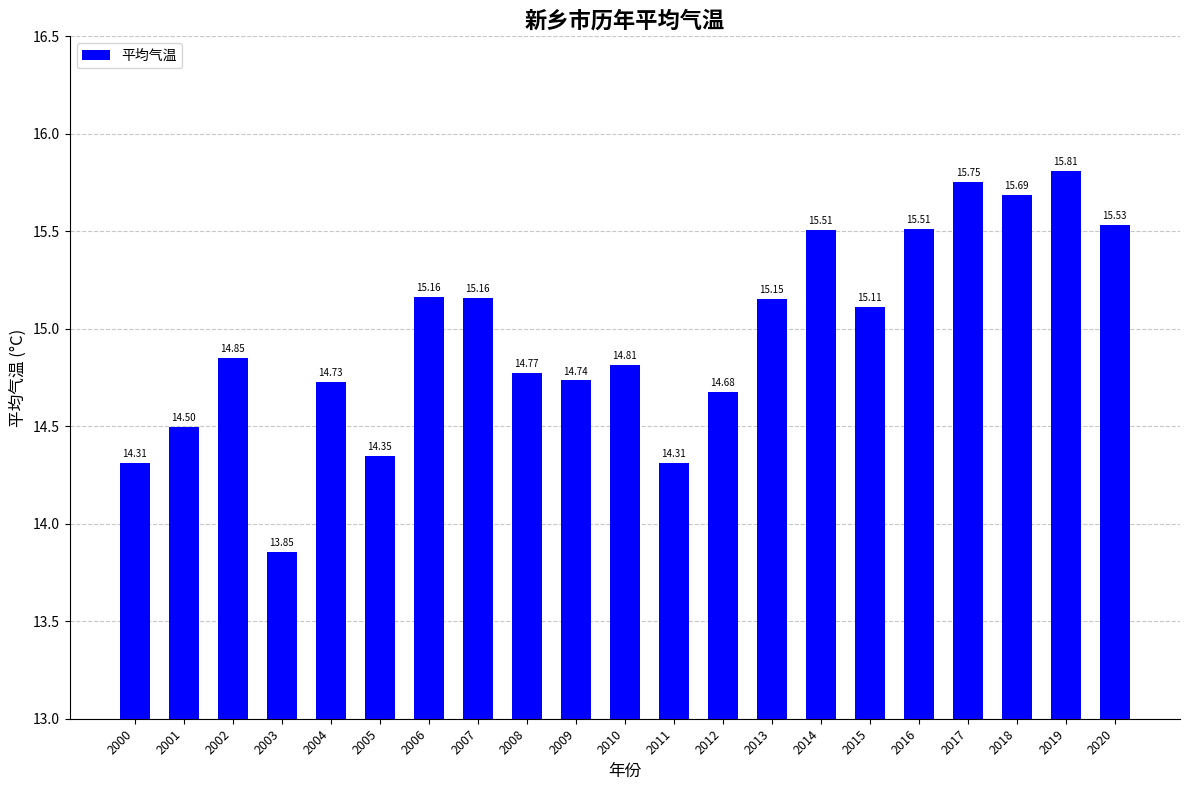

Where is the data nearest to the value 14?

2003